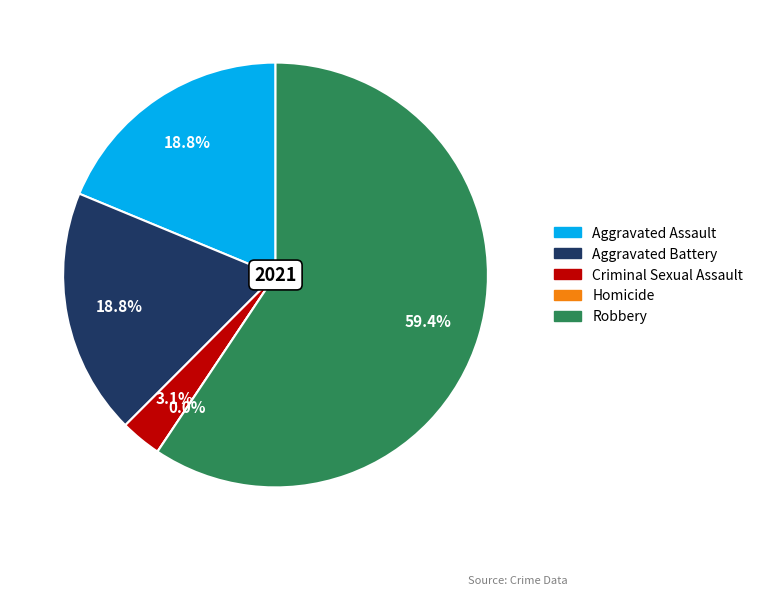

To the nearest percent, what percentage of the pie is Aggravated Battery?

19%